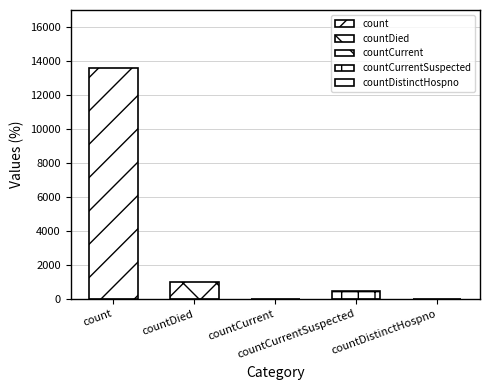

How many data points are above 452?

2